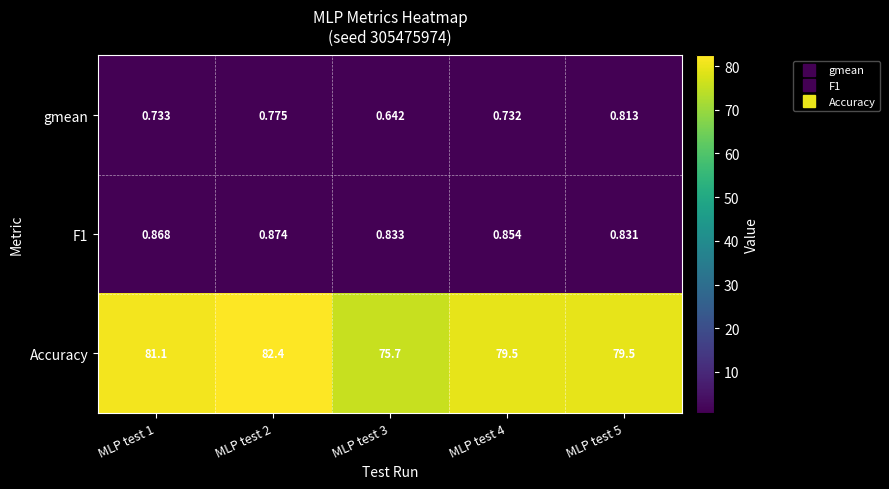

Which series has the largest total across all categories?

Accuracy